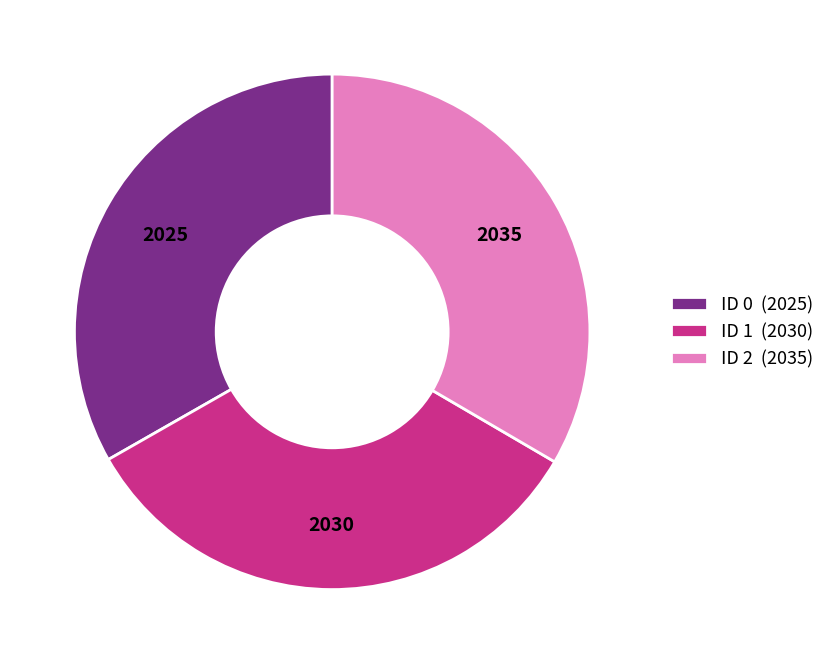

Is it true that ID 2 (2035) is 33% of the pie?

True